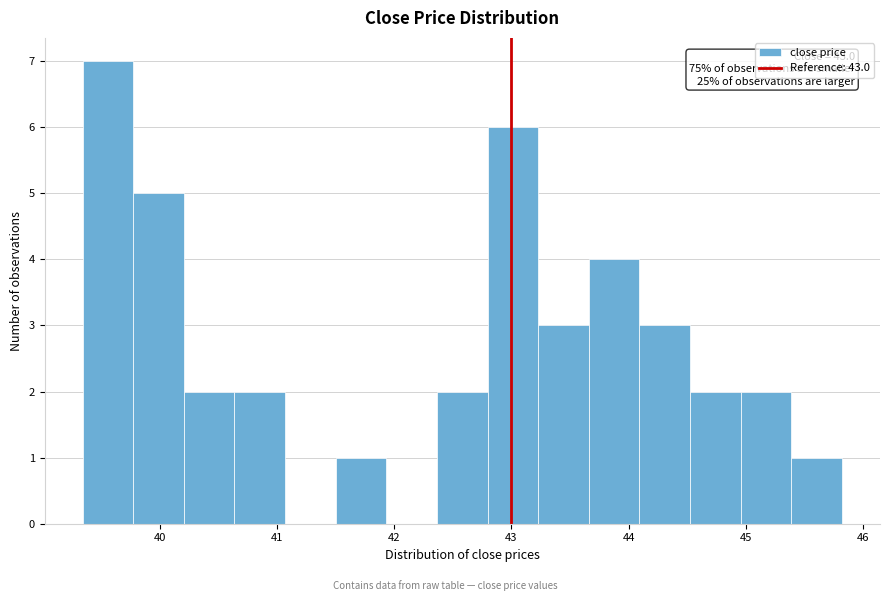

Over which range of the x-axis is the bar tallest?

39.3 to 39.8